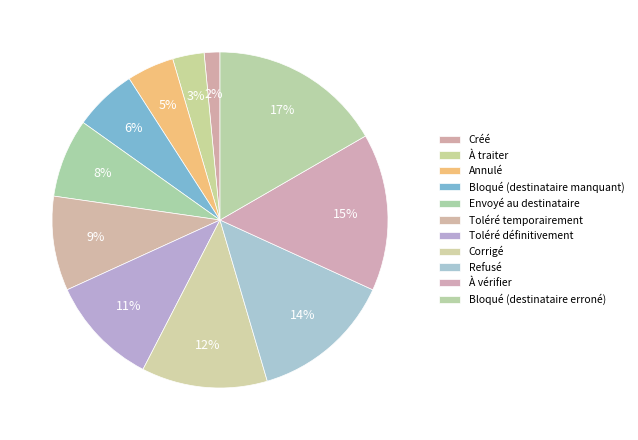

Does Envoyé au destinataire represent more than half of the total?

No